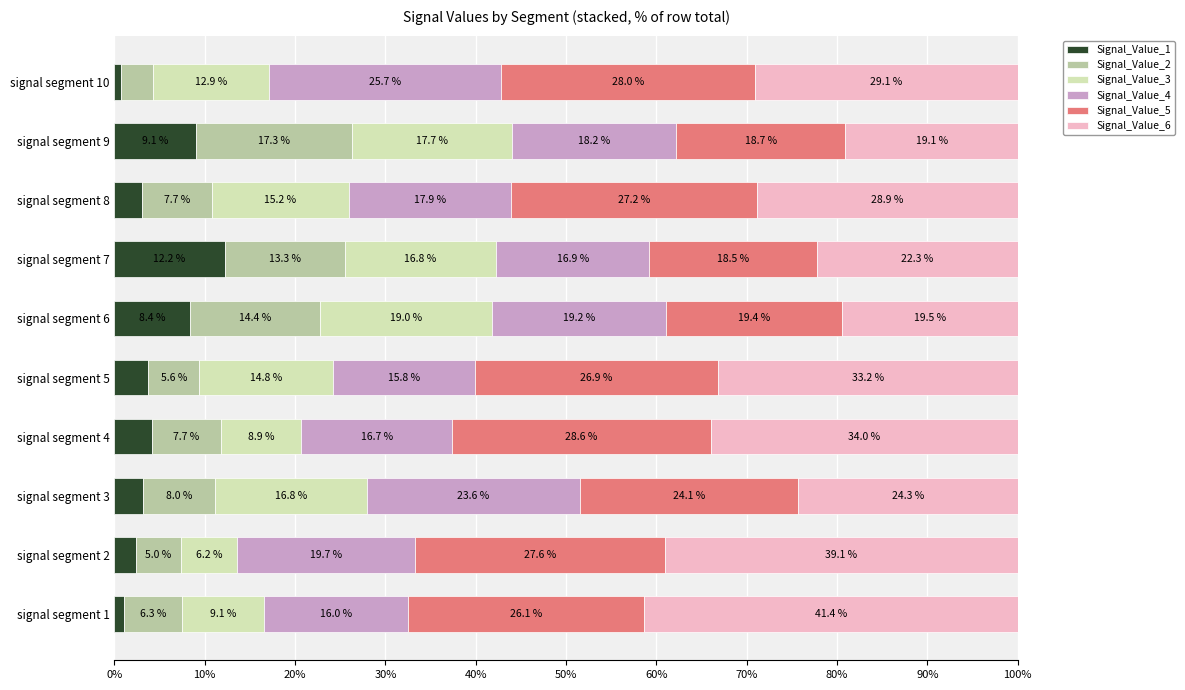

Is it true that Signal_Value_1 equals 9.1 at signal segment 9?

True